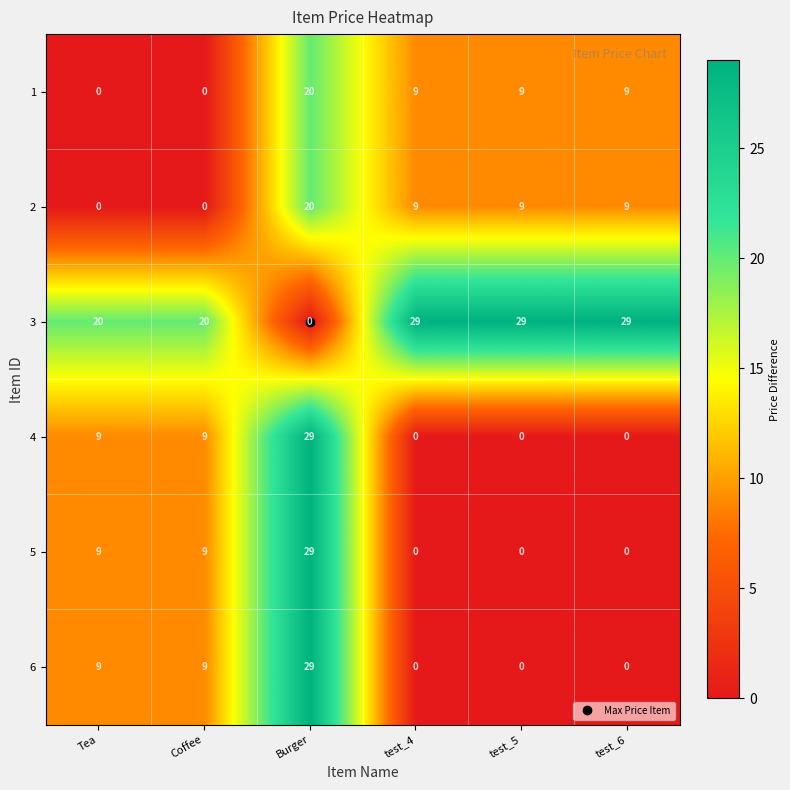

How many data points does each series have?

6